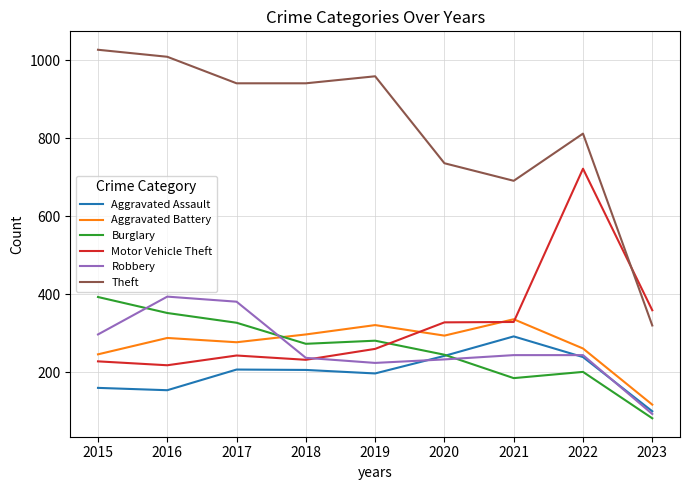

Where do Motor Vehicle Theft and Theft first cross each other?

2022 and 2023